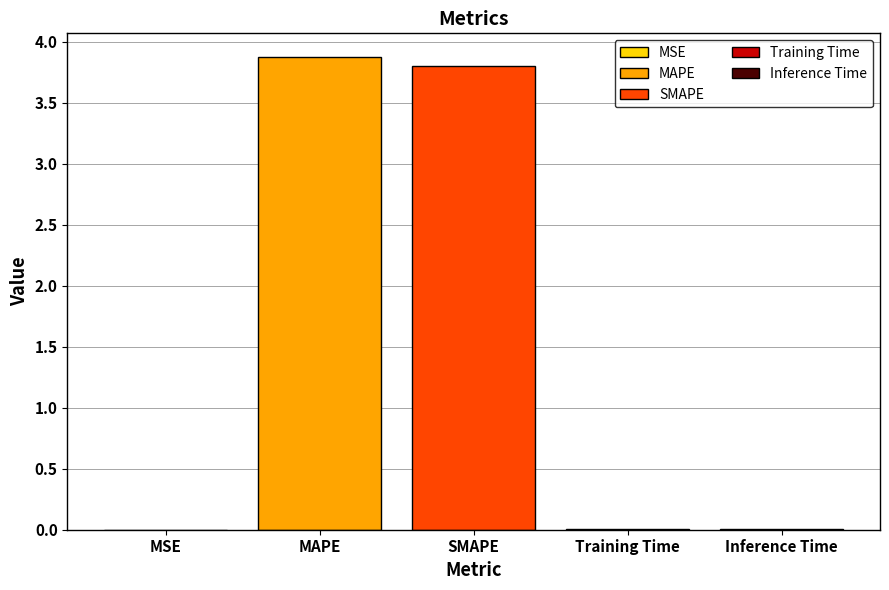

Is it true that the value at MAPE is 3.9?

True